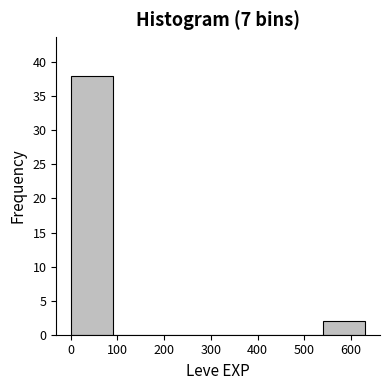

What is the height of the bar covering 0 to 90 on the x-axis? Neither the bar edges nor the heights are printed on the chart, so give them approximately, as read against the axes.

38